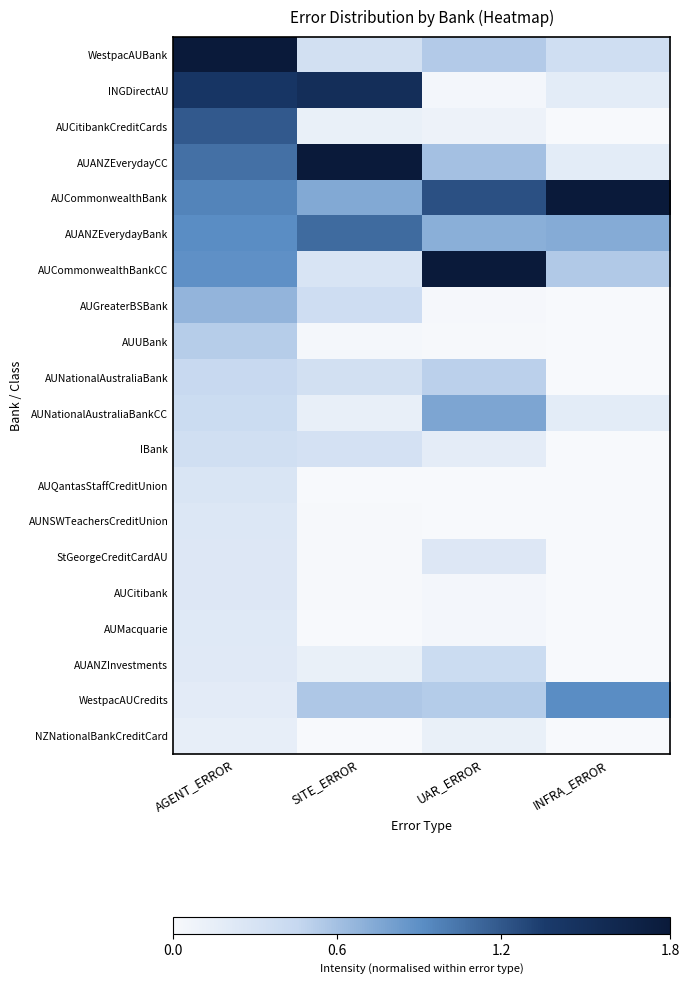

Count the number of categories in the chart.

4